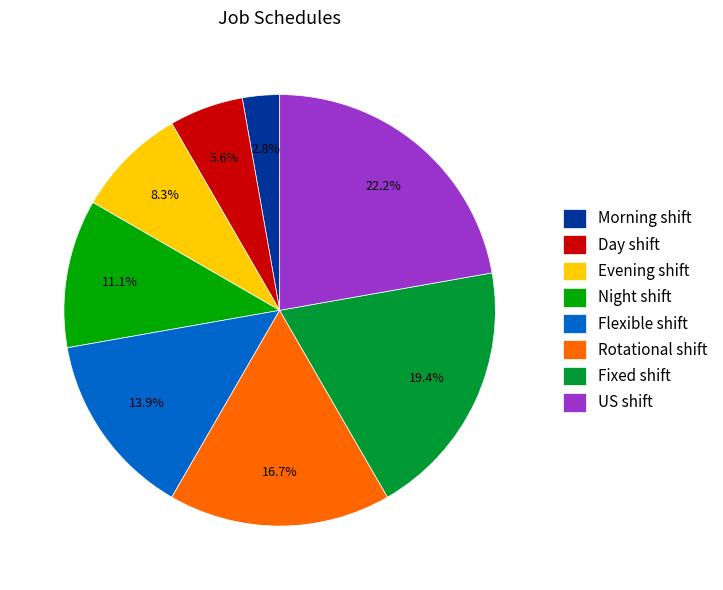

To the nearest percent, what portion does Day shift represent?

6%